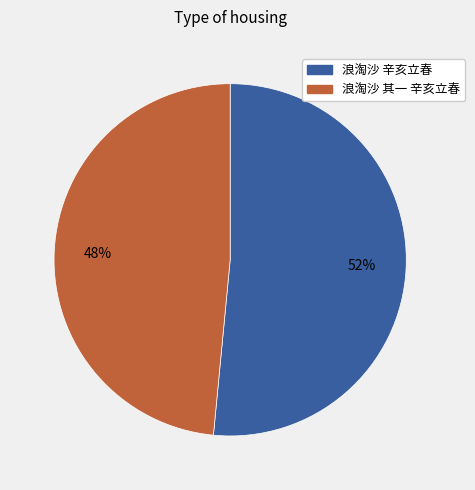

What percentage is the 浪淘沙 其一 辛亥立春 slice, to the nearest percent?

48%